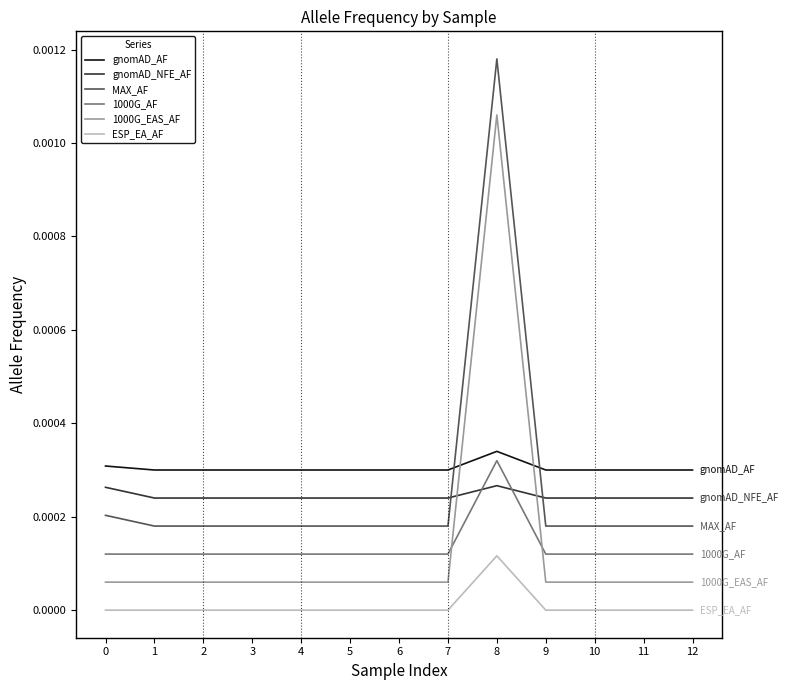

At which label does 1000G_AF reach its peak?

8